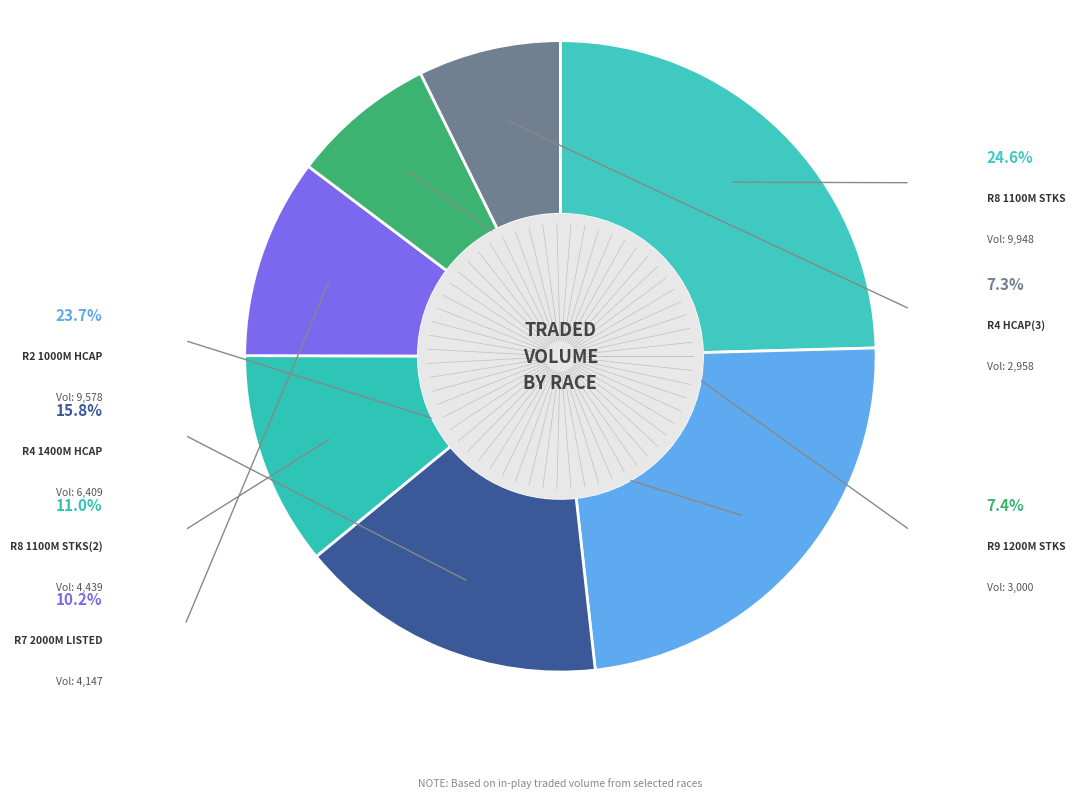

What is the total percentage of R8 1100m Stks and R7 2000m Listed?

34.8%